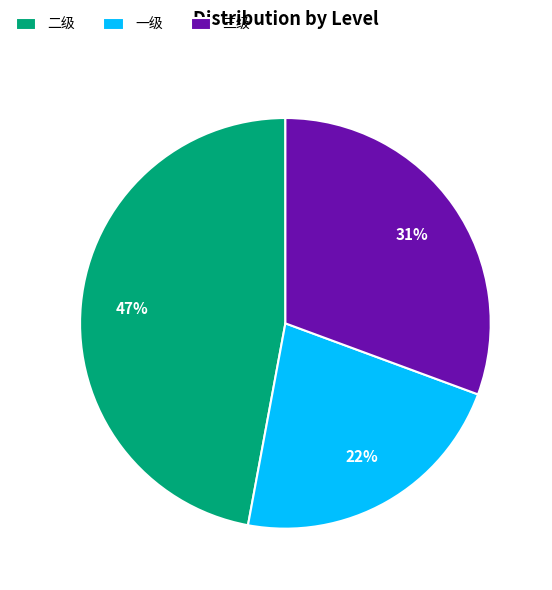

How many slices are in this pie chart?

3